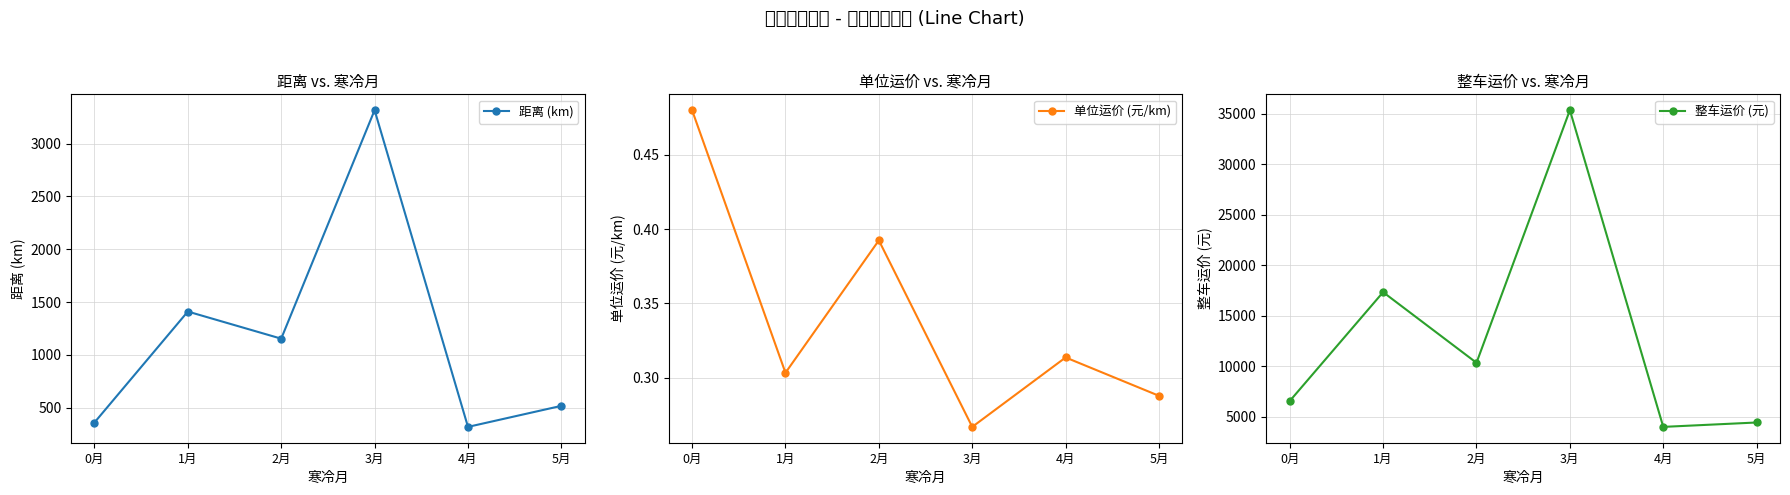

What is the difference between the second highest and second lowest values in the 单位运价 (元/km) series?

0.1